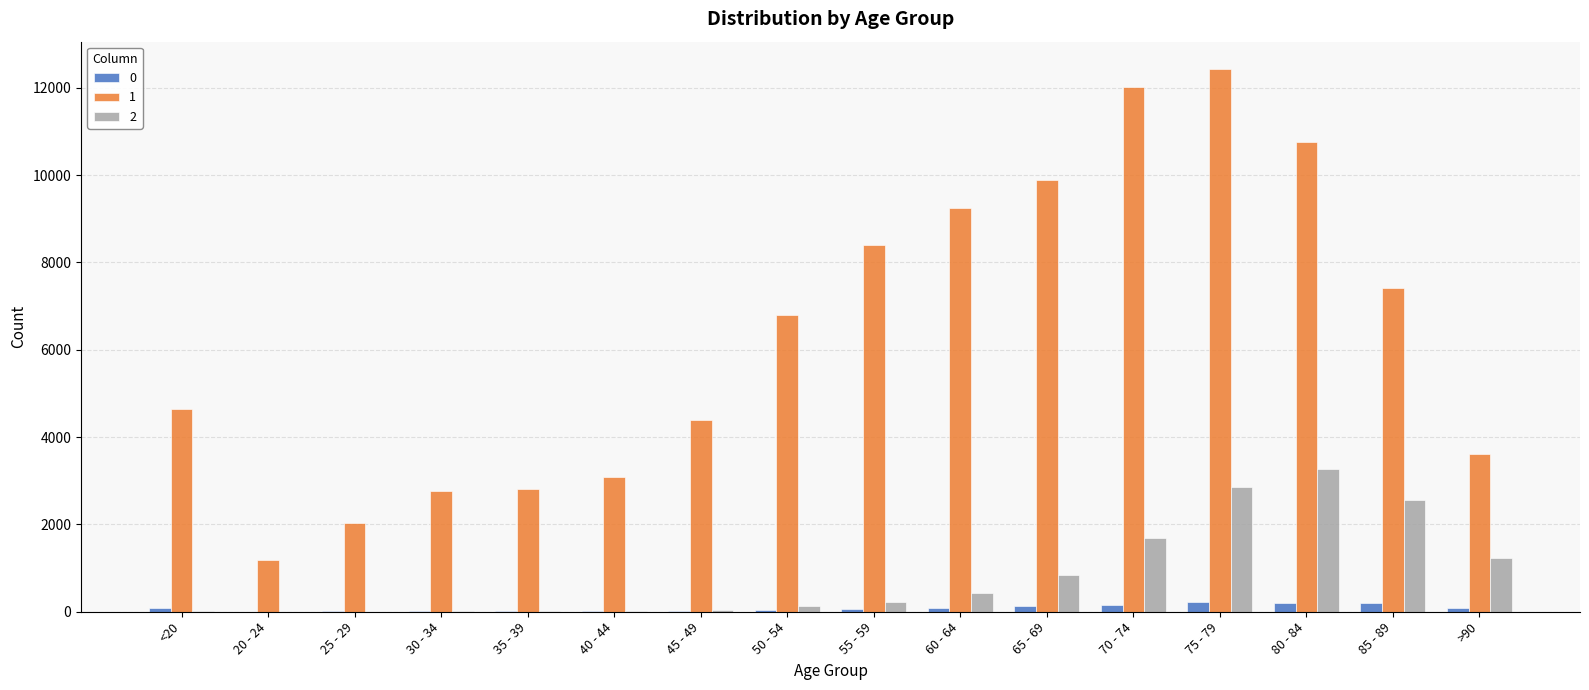

The value of 2 at 65 - 69 is 850. True or false?

True